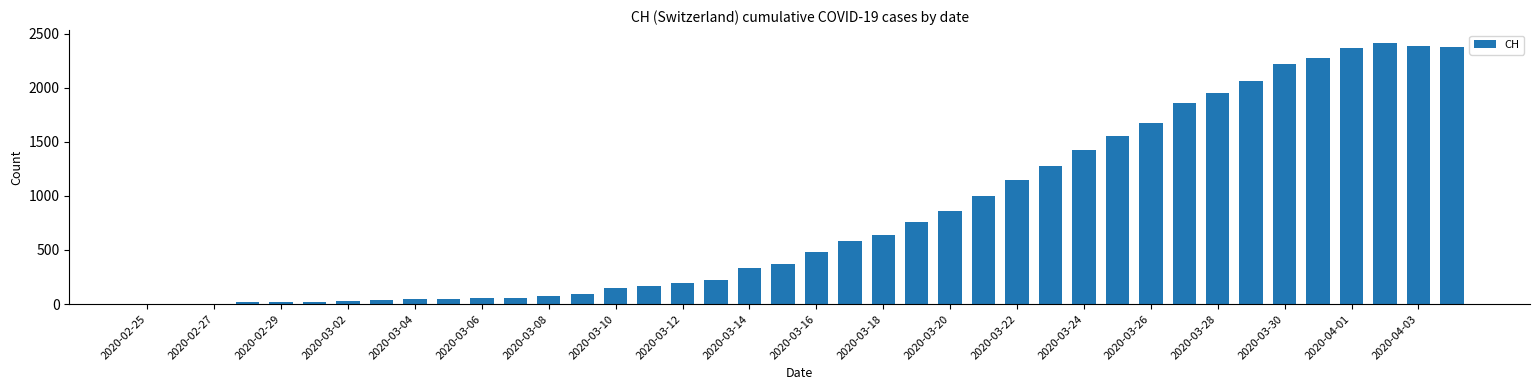

What is the greatest value displayed?

2412